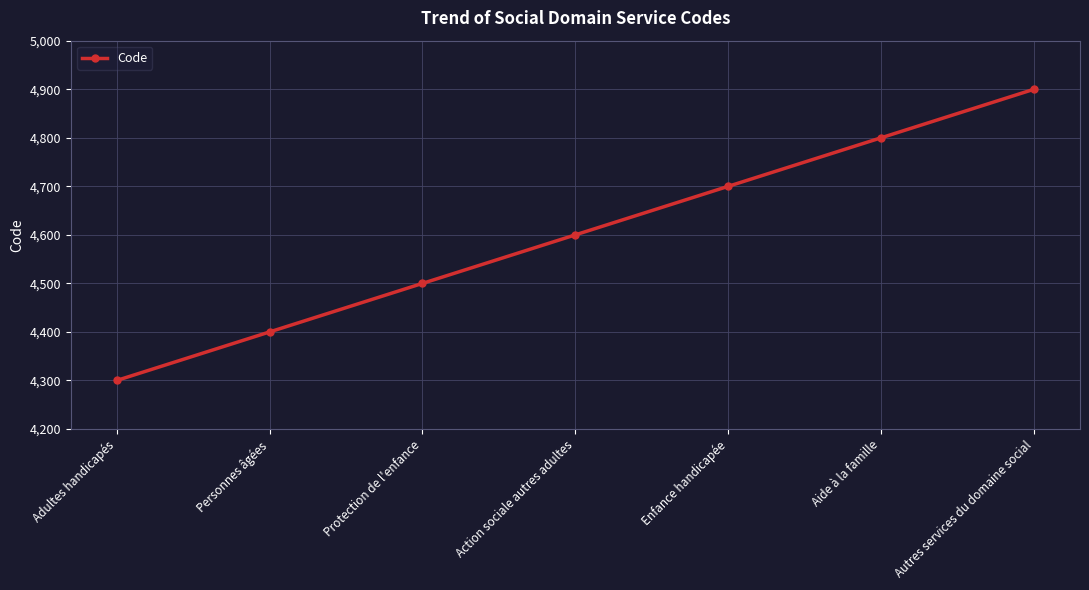

Read the value at Autres services du domaine social, to the nearest 50.

4900